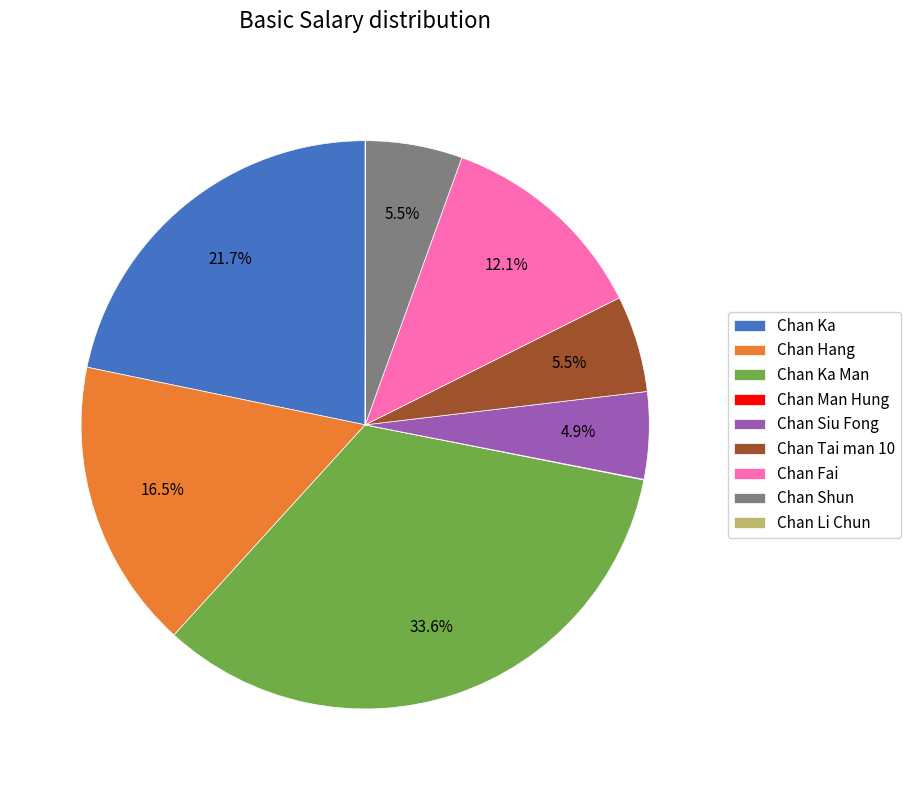

Combined, do Chan Shun and Chan Ka Man account for over 50%?

No